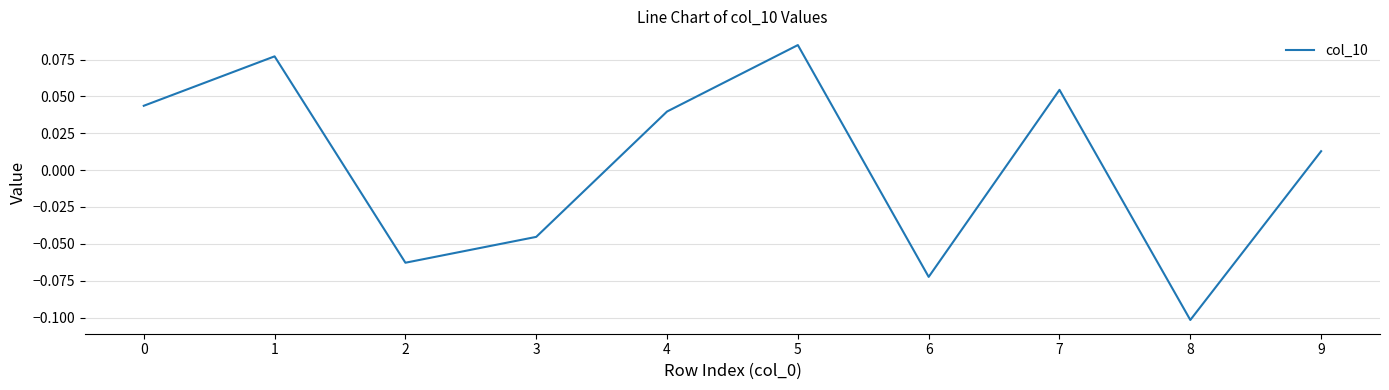

Which label corresponds to the smallest value in the chart?

8